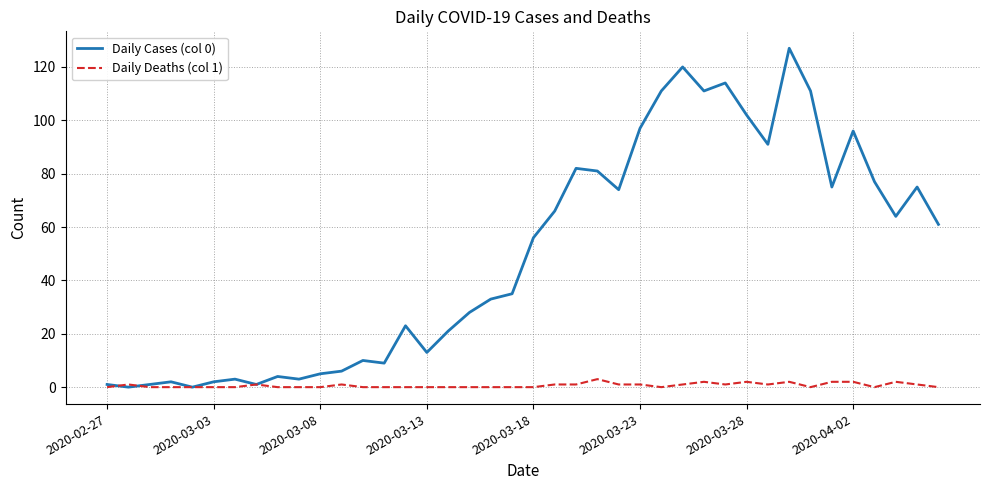

What is the greatest value displayed?

127